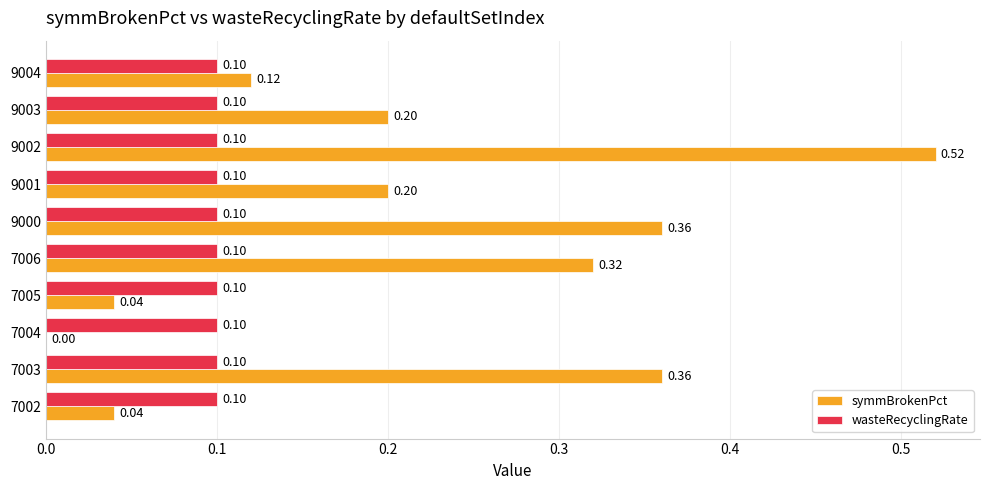

What is the sum of all wasteRecyclingRate values?

1.0